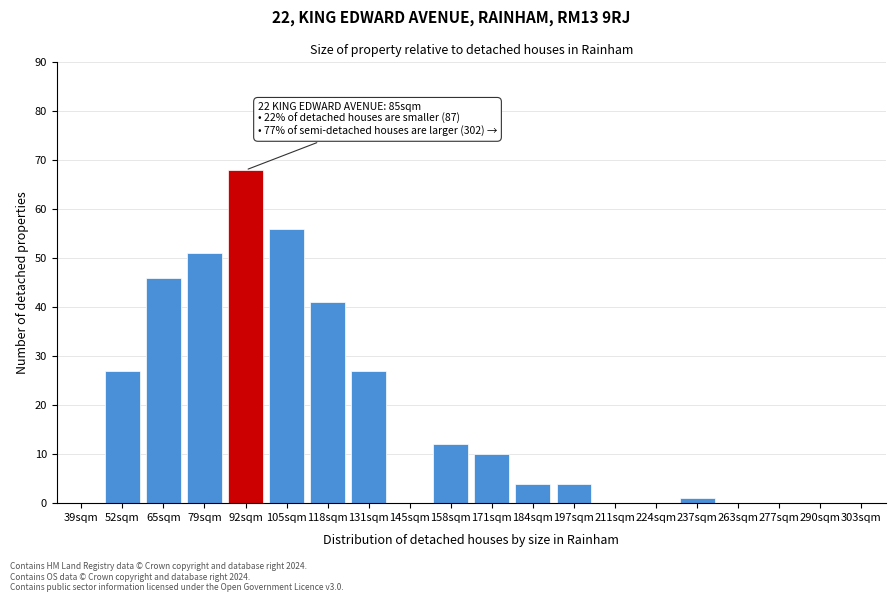

Reading left to right, list all the values displayed in this chart.

39sqm=0	52sqm=27	65sqm=46	79sqm=51	92sqm=68	105sqm=56	118sqm=41	131sqm=27	145sqm=0	158sqm=12	171sqm=10	184sqm=4	197sqm=4	211sqm=0	224sqm=0	237sqm=1	263sqm=0	277sqm=0	290sqm=0	303sqm=0